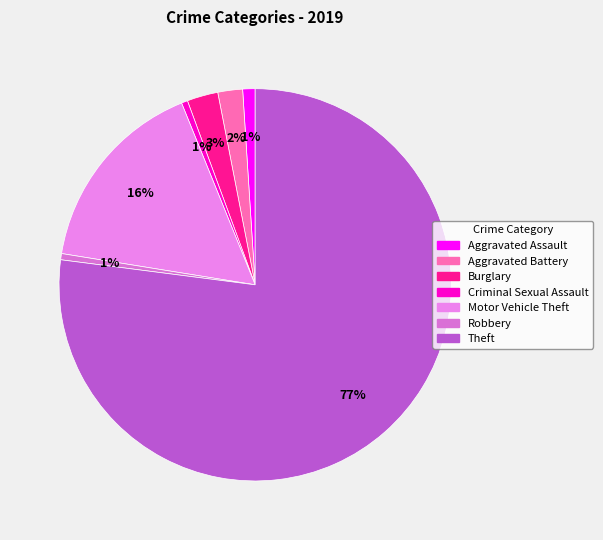

How many segments does this pie chart have?

7